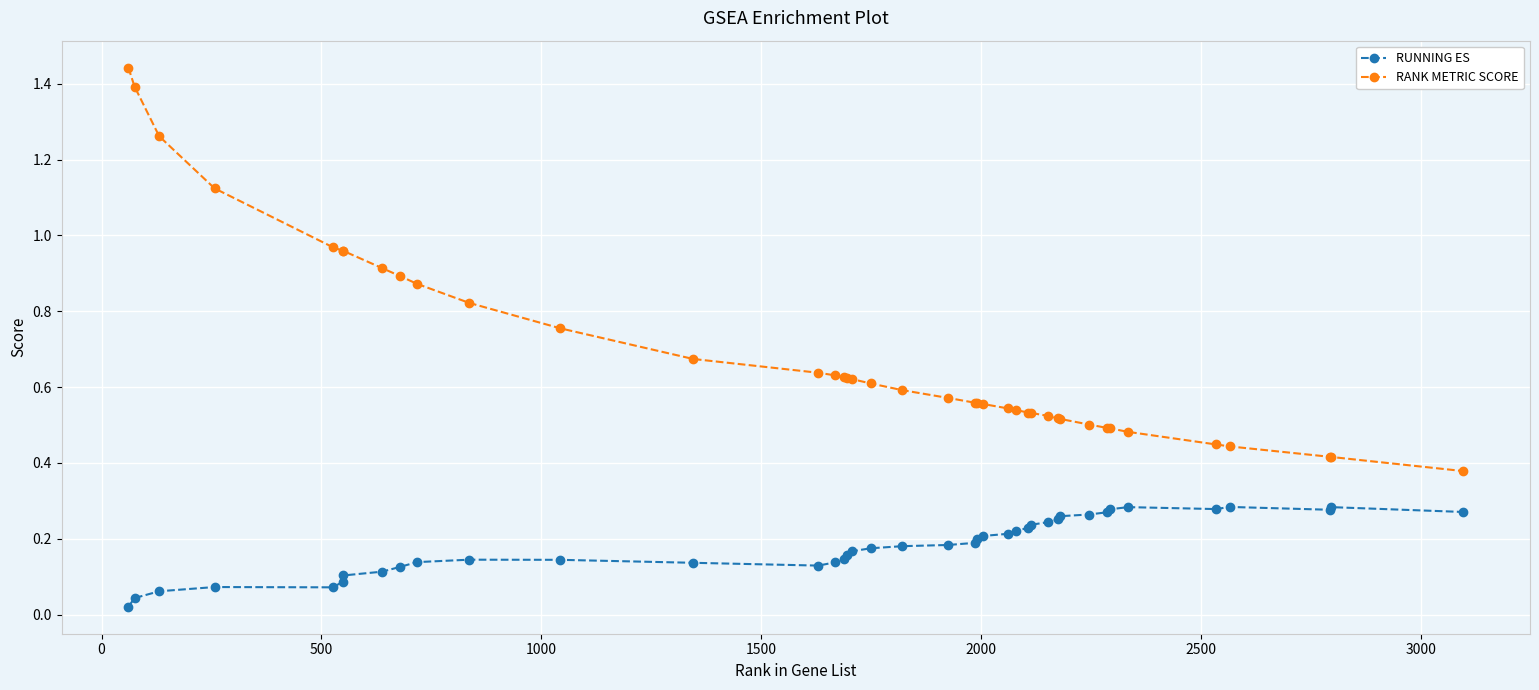

Which series has the largest range (max minus min)?

RANK METRIC SCORE